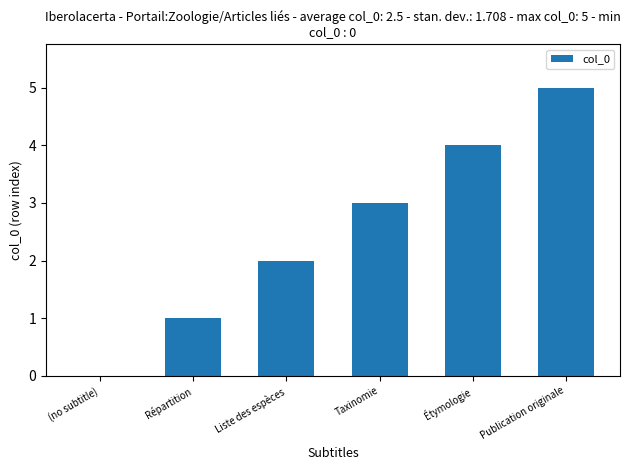

Which category has the highest value across all series?

Publication originale